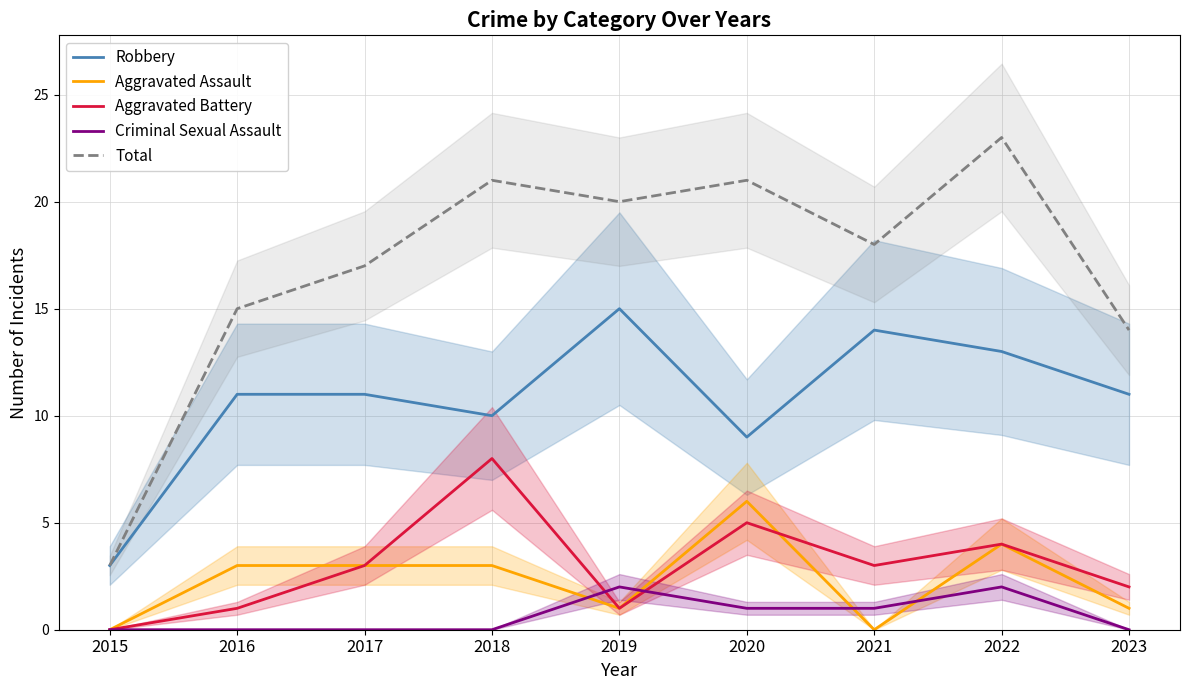

What is the approximate value of Total at 2023, to the nearest 5?

15